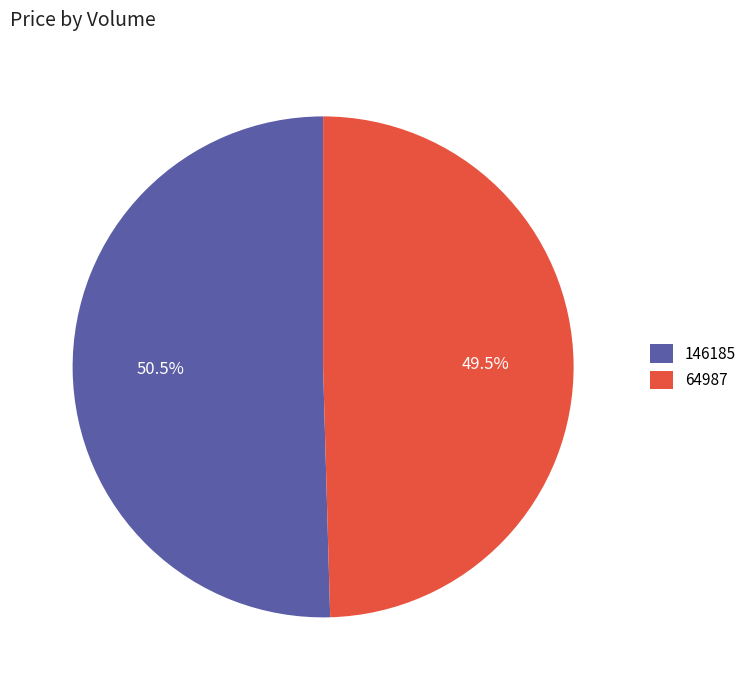

What is the largest slice in the pie chart?

146185